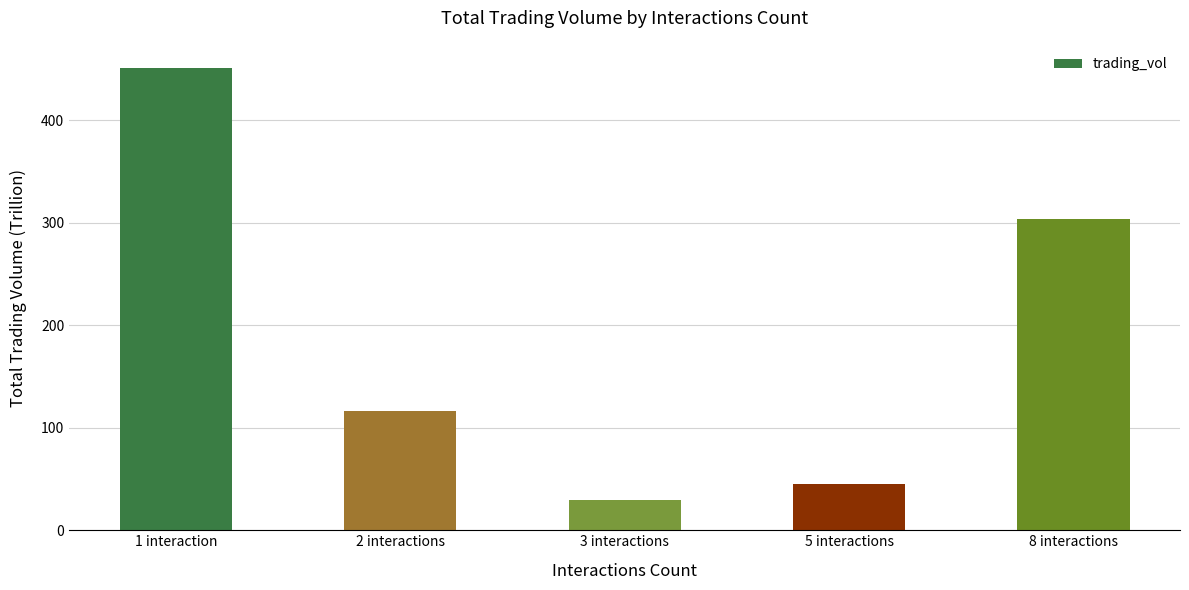

Are the bars horizontal?

No